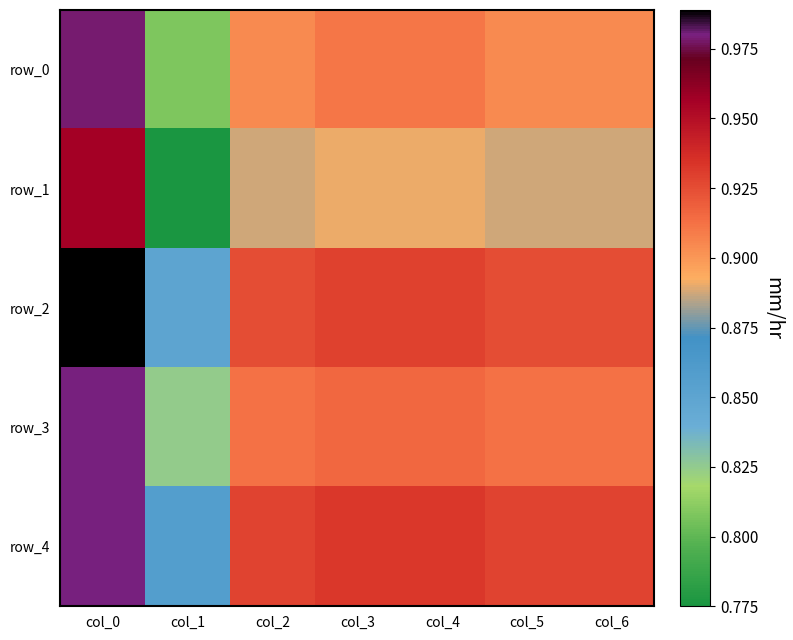

What is the average value of the row_3 series?

0.9